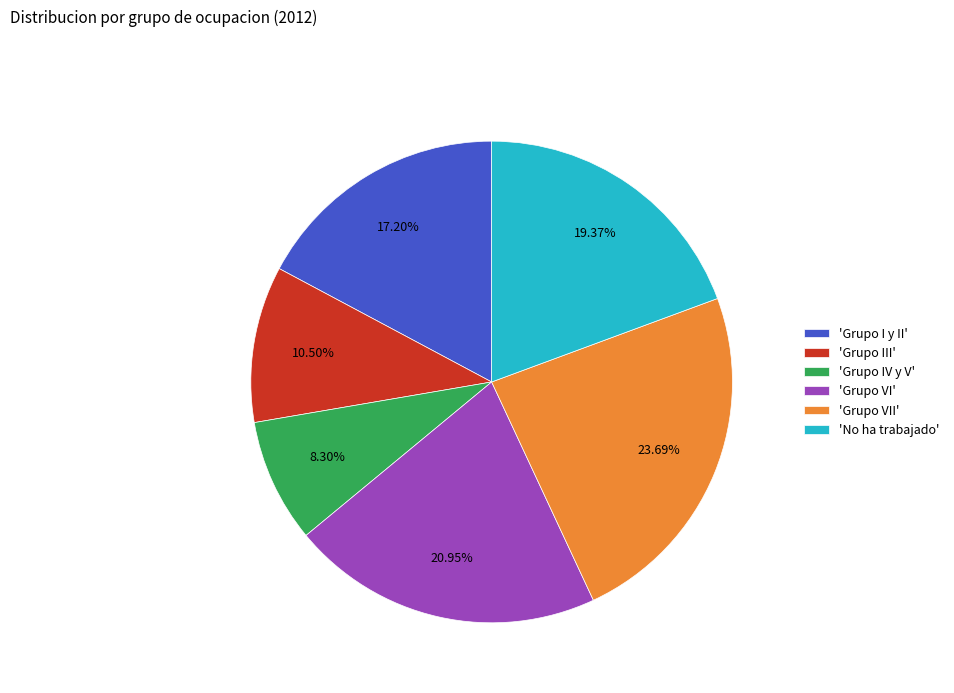

Which slice is the smallest?

'Grupo IV y V'